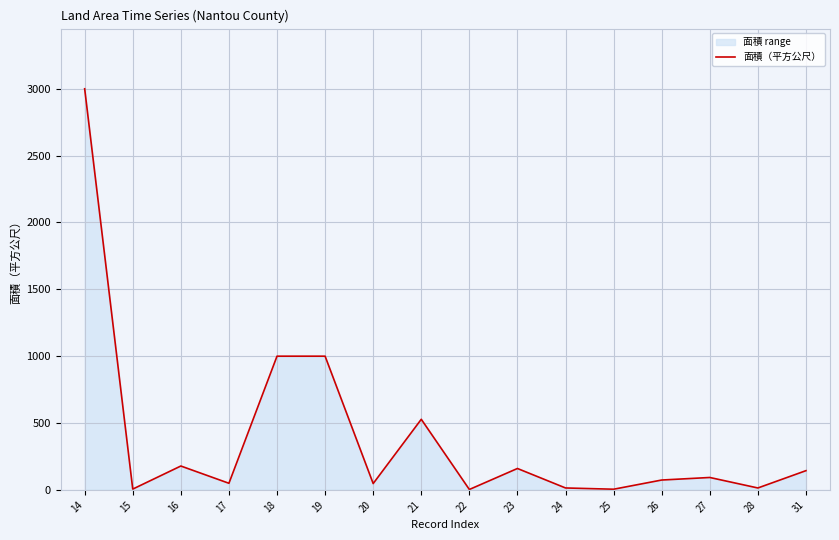

The value at 25 is 8.2. True or false?

False